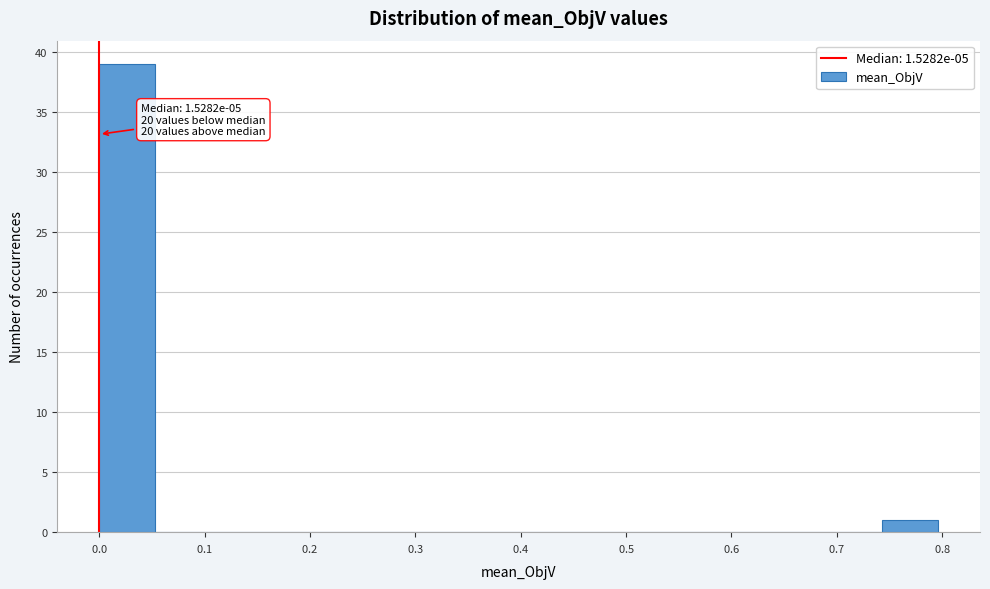

Which range on the x-axis has the tallest bar?

0.00 to 0.05